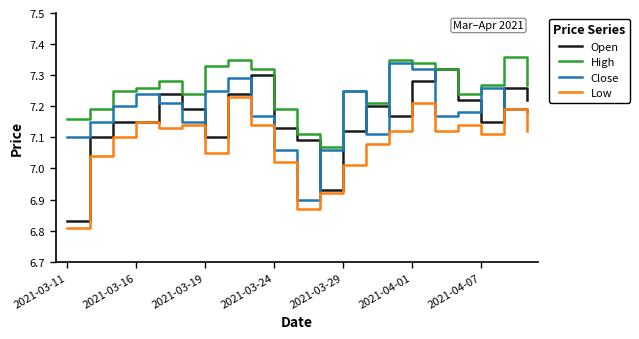

Which series has the largest total across all categories?

High